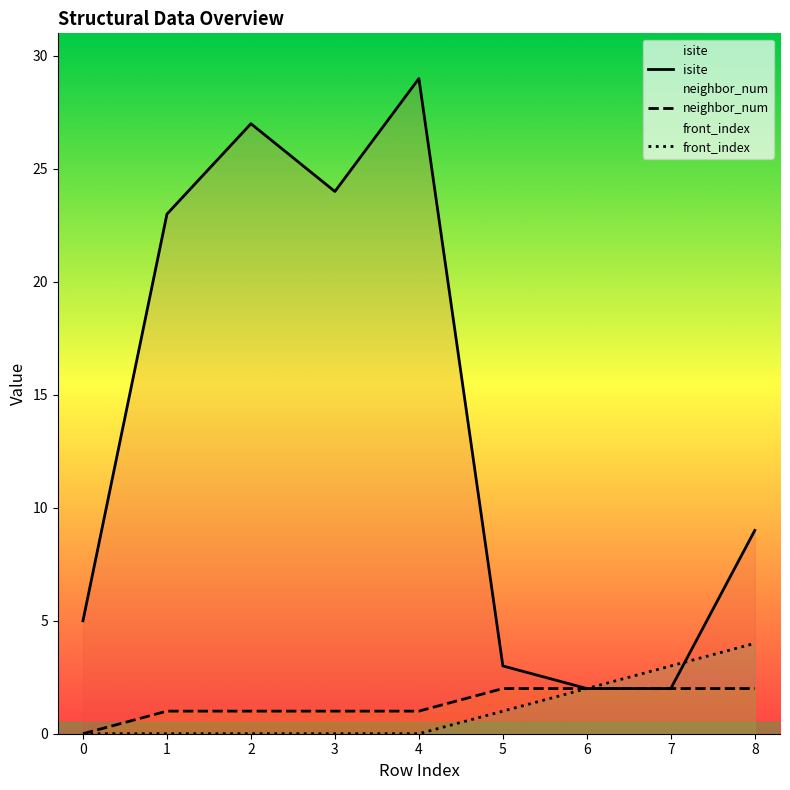

Reading left to right, transcribe all the data shown in this chart.

isite: 0=5	1=23	2=27	3=24	4=29	5=3	6=2	7=2	8=9
neighbor_num: 0=0	1=1	2=1	3=1	4=1	5=2	6=2	7=2	8=2
front_index: 0=0	1=0	2=0	3=0	4=0	5=1	6=2	7=3	8=4